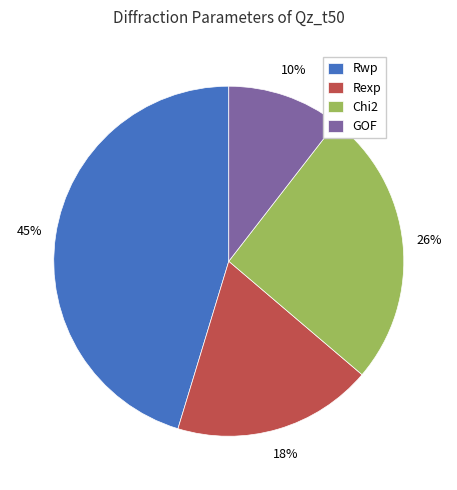

How many segments does this pie chart have?

4